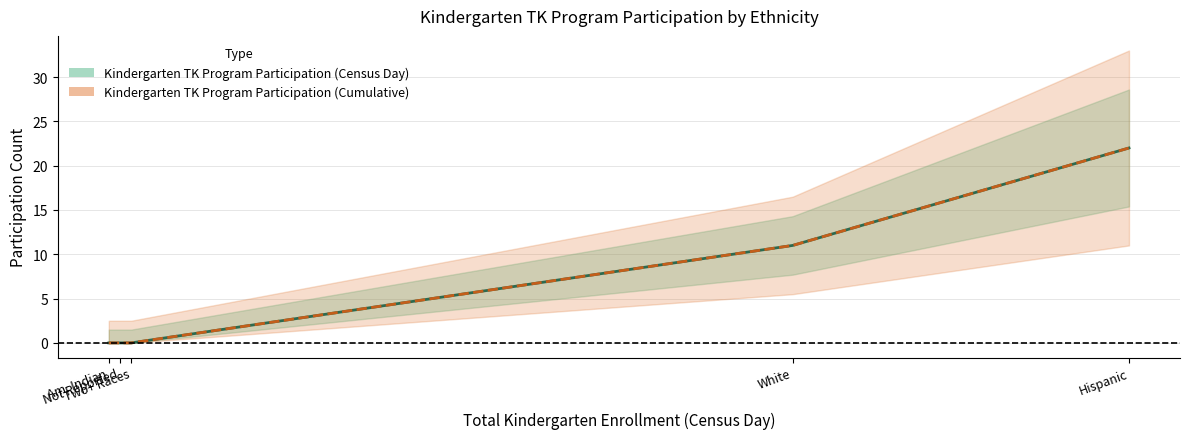

Which series has the widest spread of values?

Kindergarten TK Program Participation (Census Day)